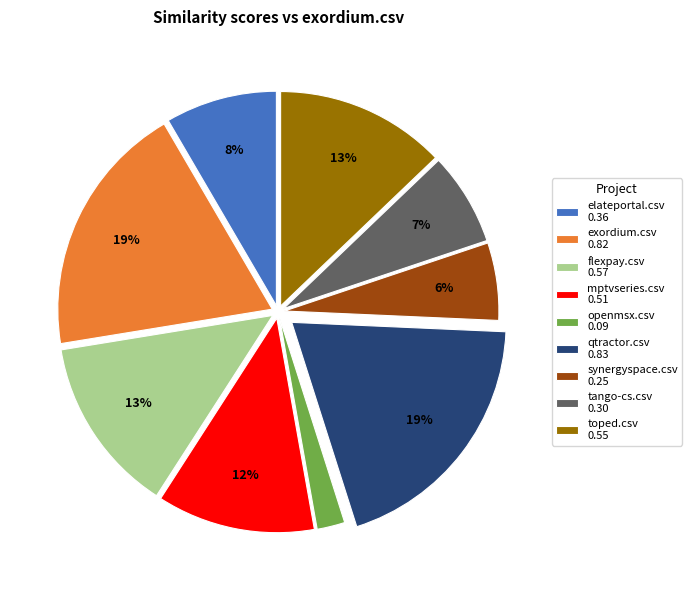

Is there any slice that represents more than half of the pie?

No